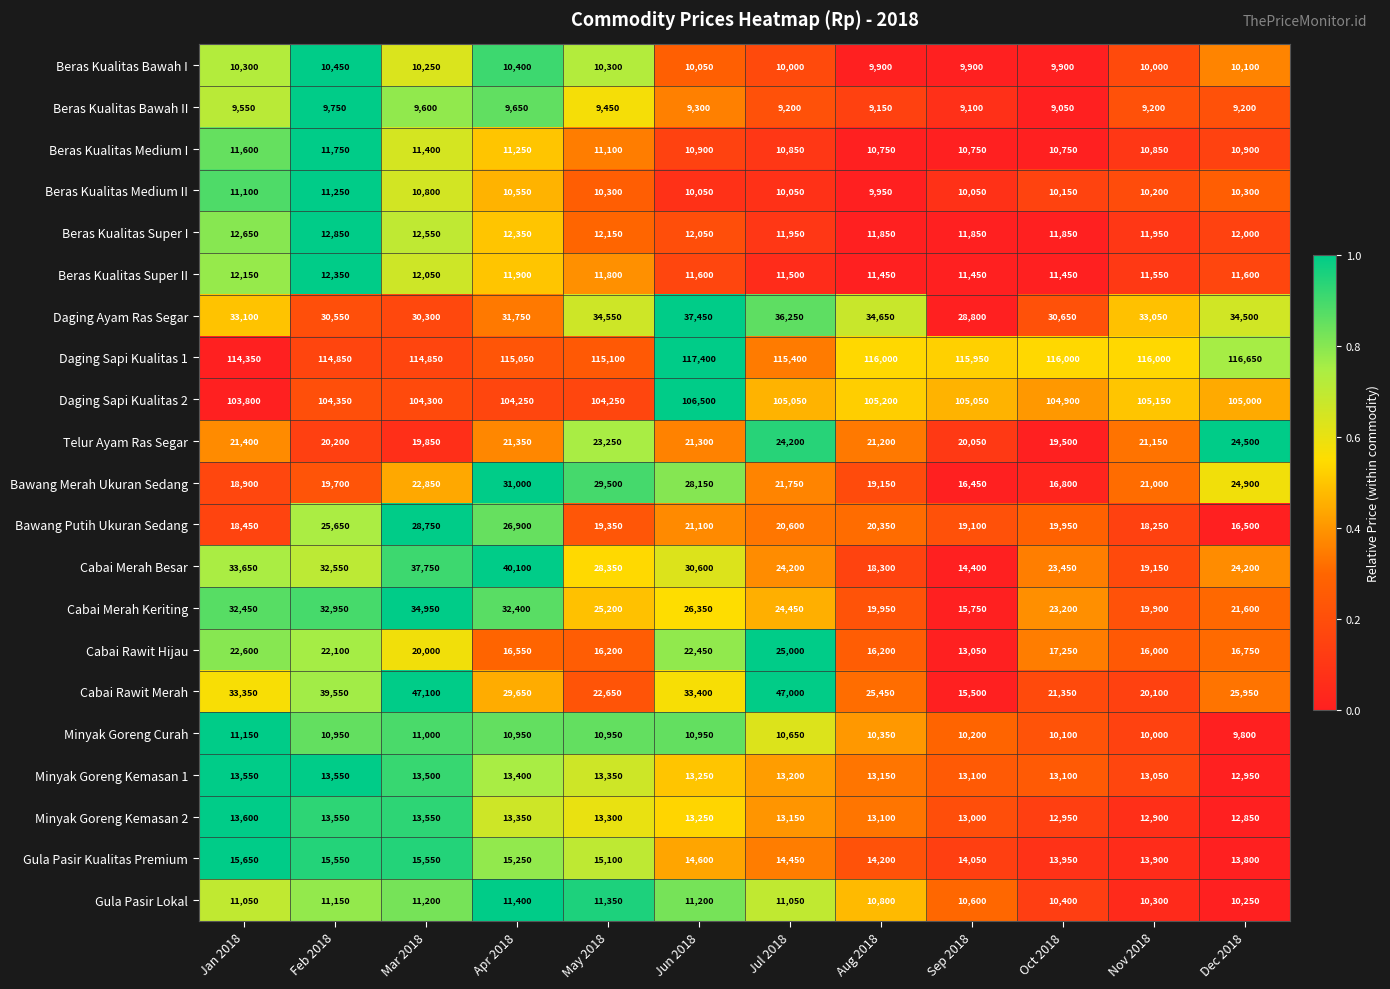

At which category is the sum across all series the highest?

Mar 2018